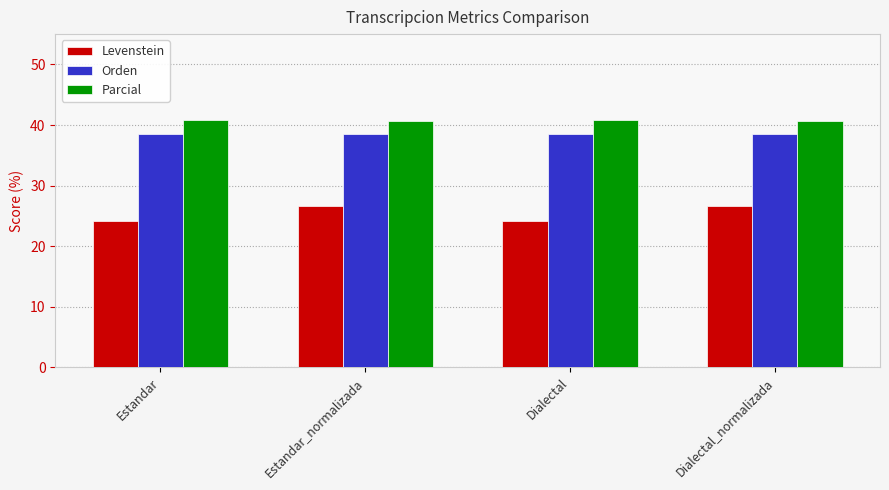

What is the average value of the Parcial series?

40.8